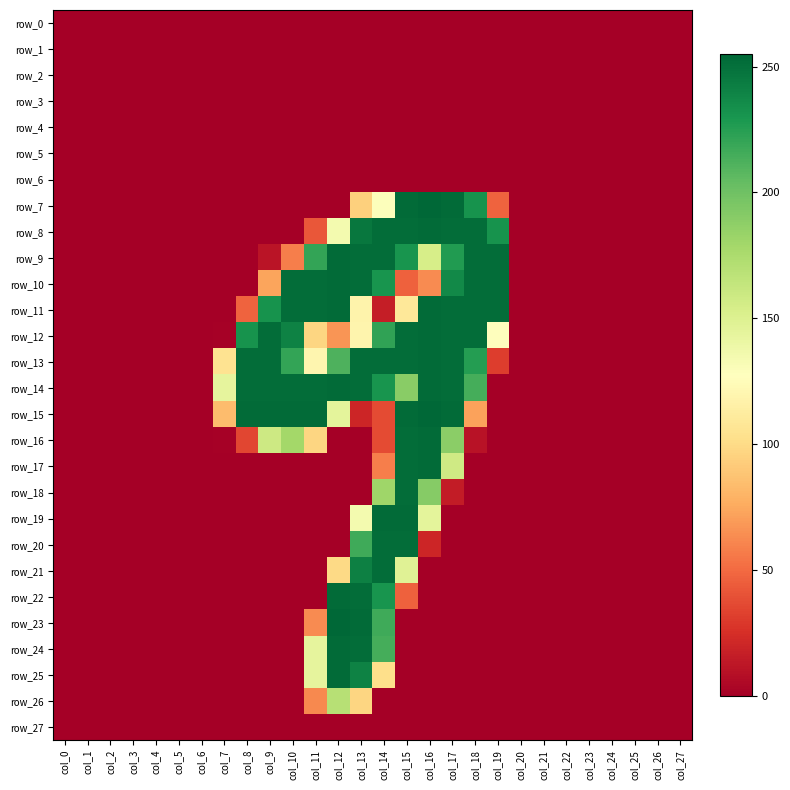

What is the average value of the row_26 series?

12